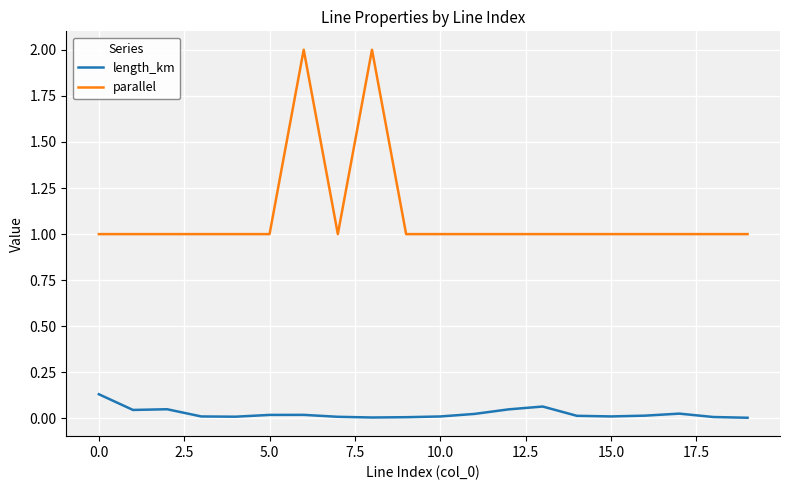

What is the maximum value for parallel?

2.0